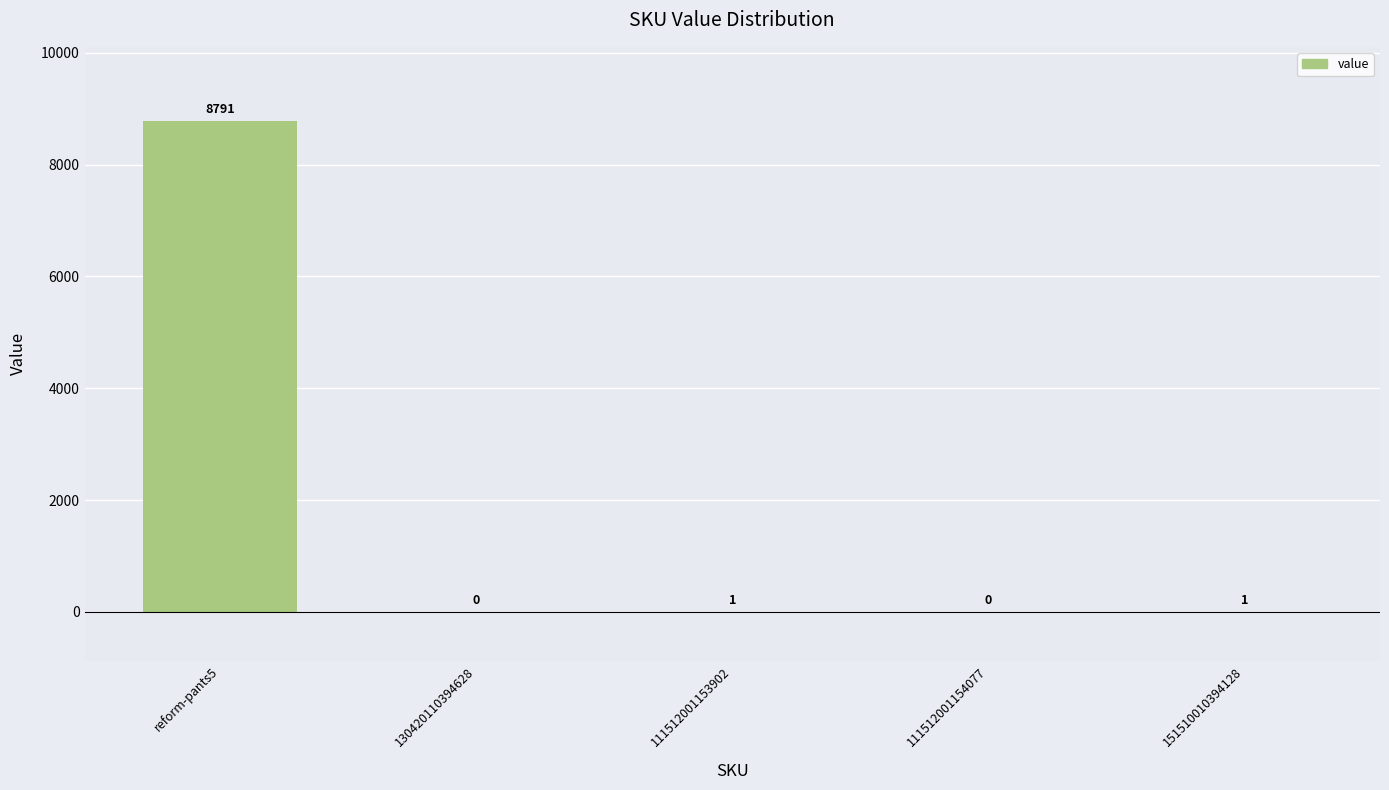

Reading left to right, extract all data points from this chart.

reform-pants5=8791	130420110394628=0	111512001153902=1	111512001154077=0	151510010394128=1